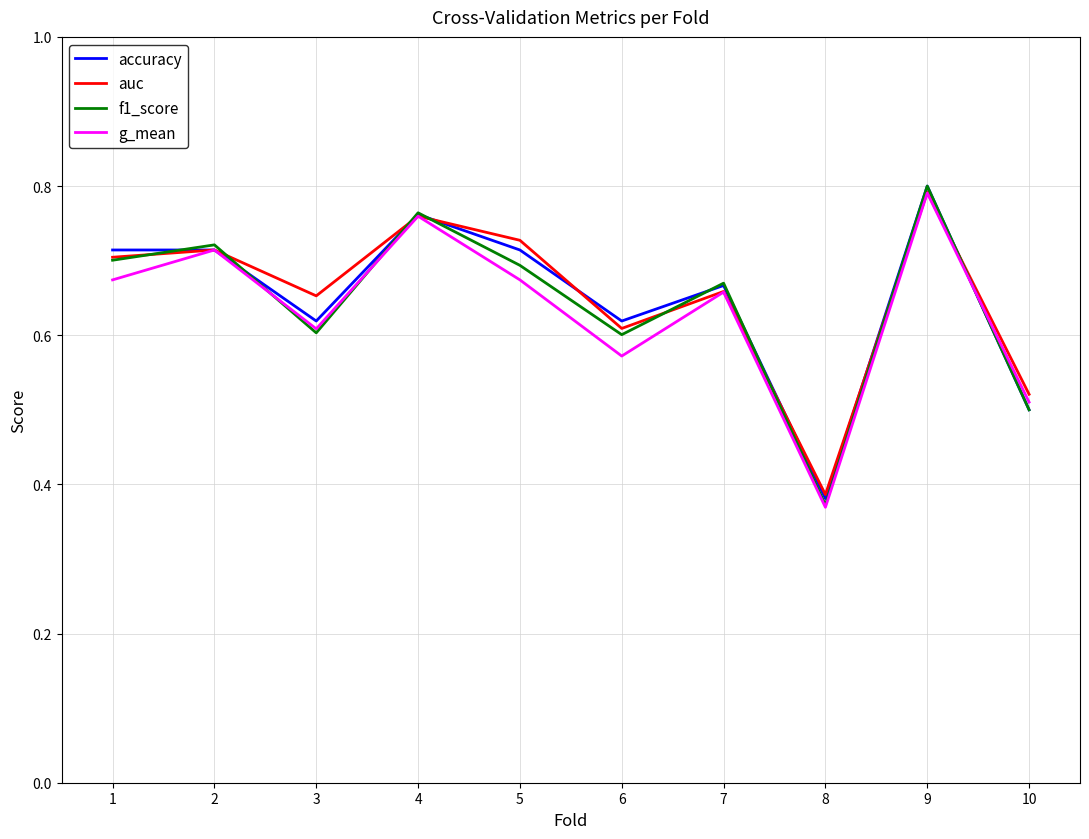

What is the total value across all series at 7?

2.7